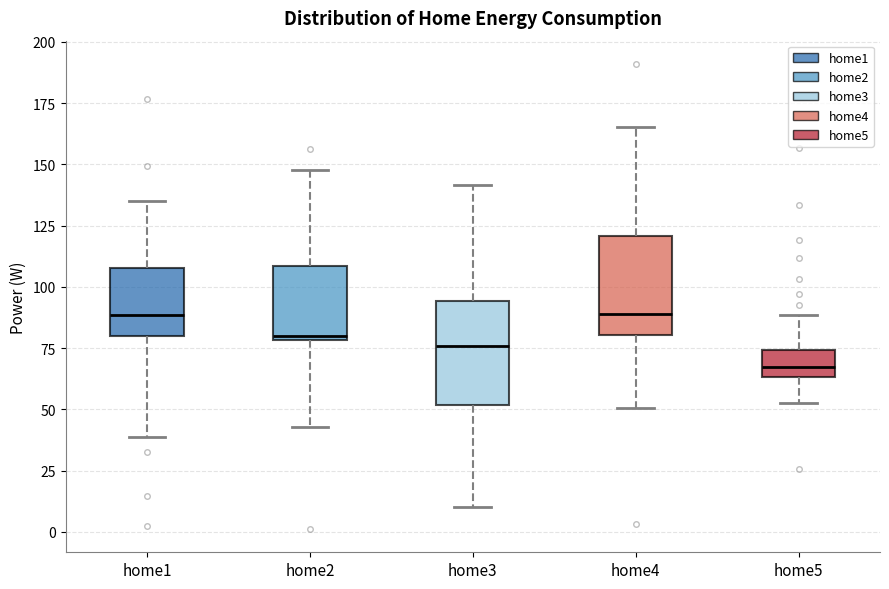

Where does the upper whisker of the box for home3 end on the y-axis? The values are not printed on the chart, so give them approximately, as read against the axis.

140